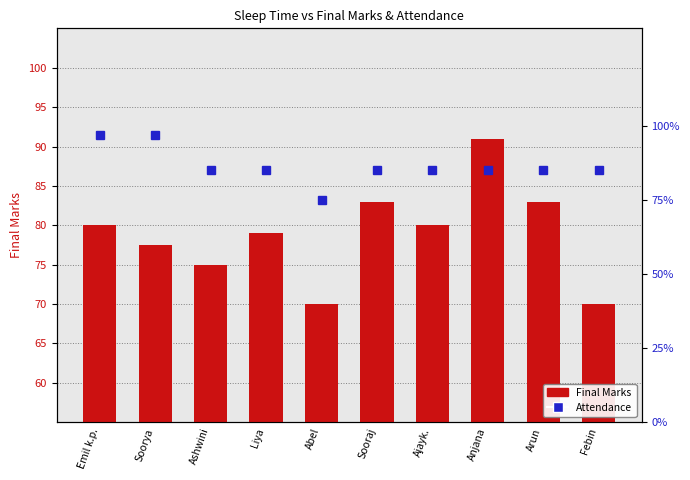

True or false: Final Marks has a value of 19.2 at Soorya.

False